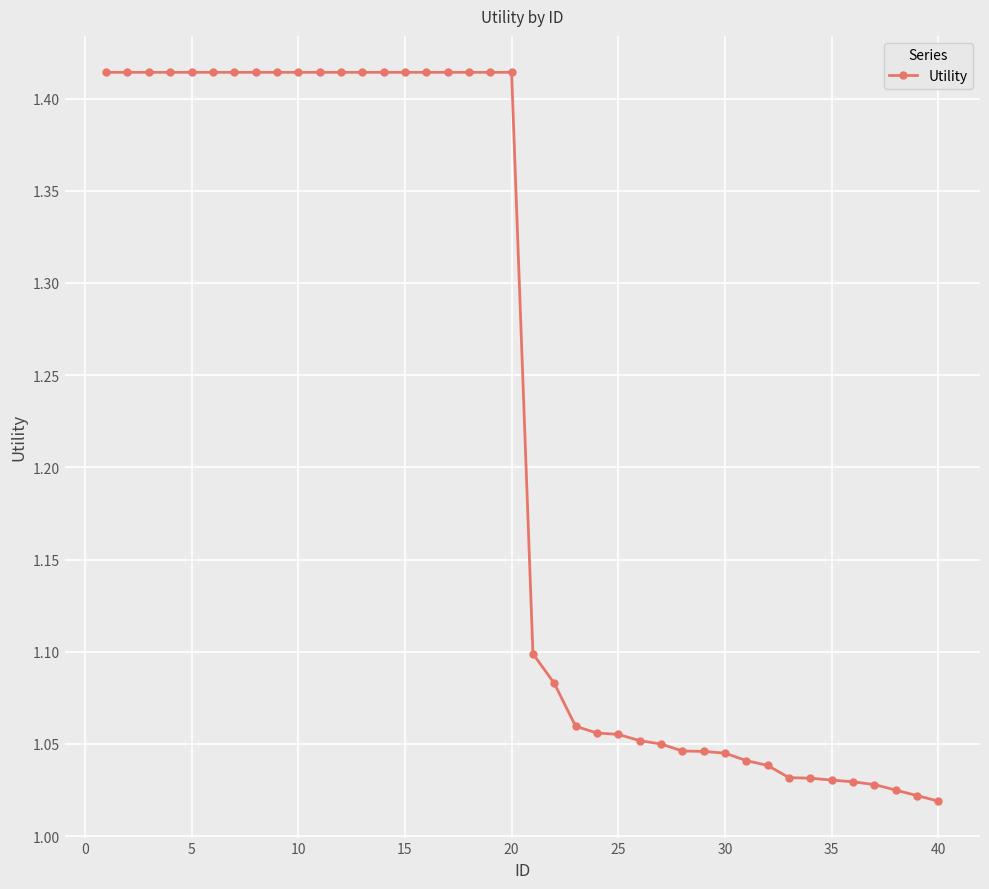

What is the sum of all values?

49.2